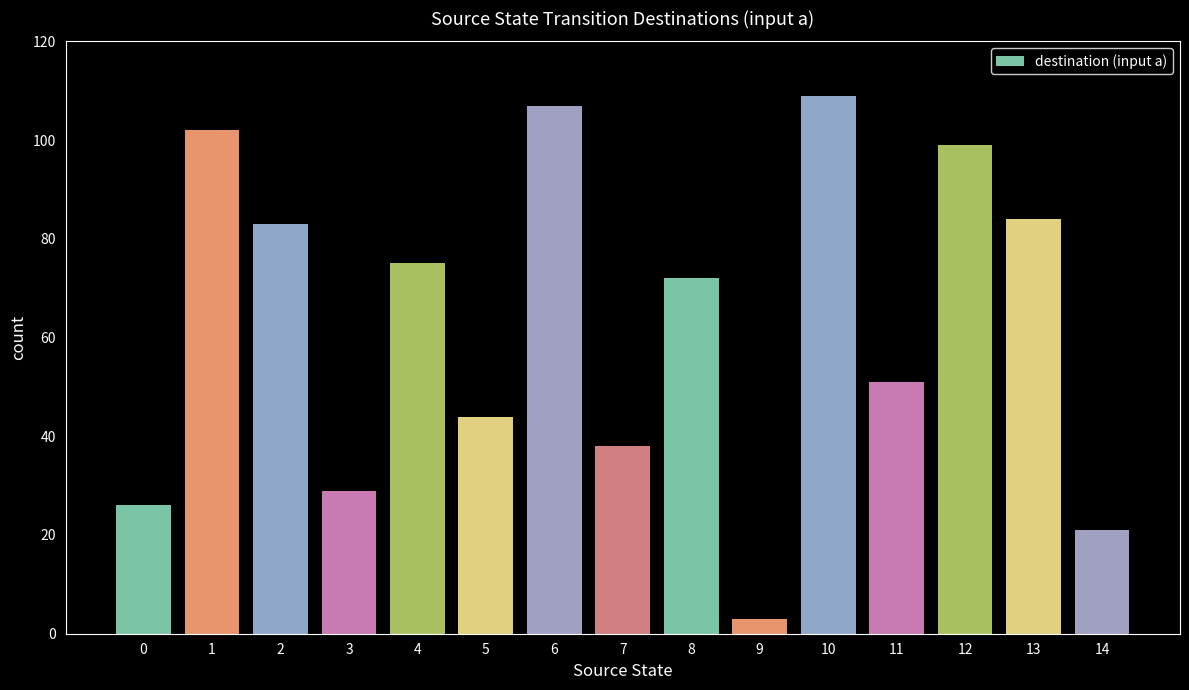

The value at 0 is 26. True or false?

True